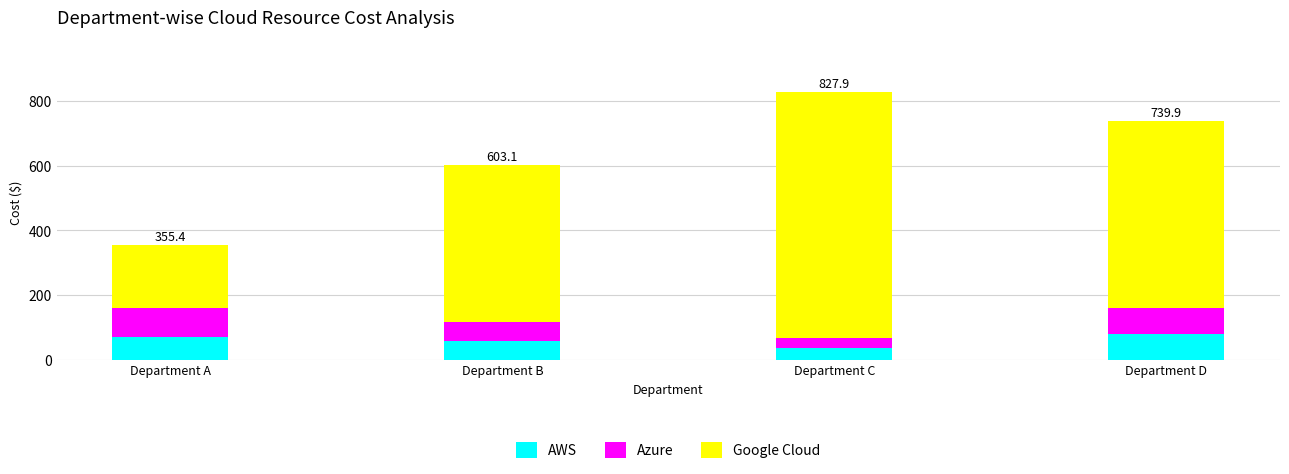

Reading right to left, list the values for the AWS series.

Department D=78.3	Department C=34.5	Department B=58.5	Department A=70.0